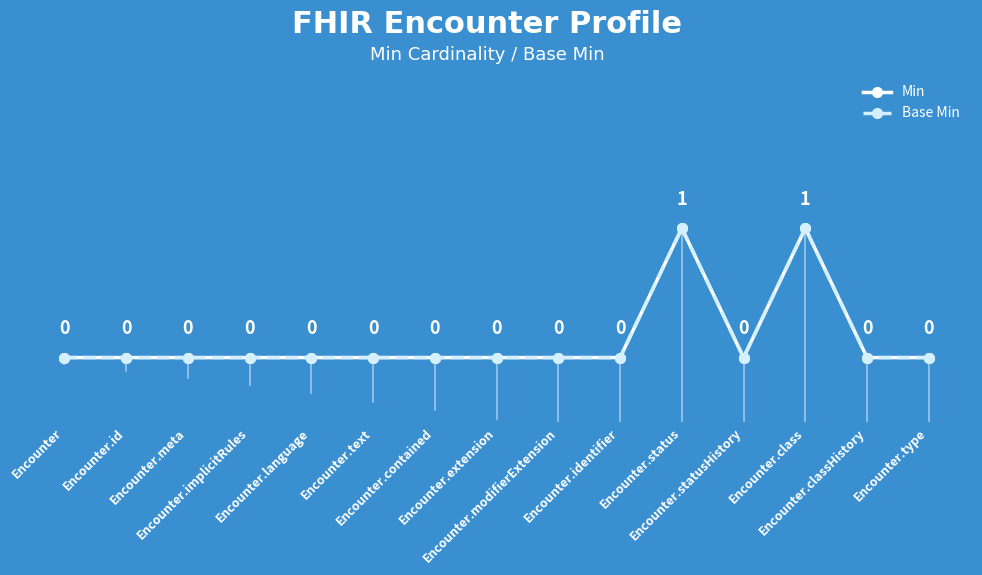

Reading left to right, what are all the values shown in this chart?

Min: Encounter=0	Encounter.id=0	Encounter.meta=0	Encounter.implicitRules=0	Encounter.language=0	Encounter.text=0	Encounter.contained=0	Encounter.extension=0	Encounter.modifierExtension=0	Encounter.identifier=0	Encounter.status=1	Encounter.statusHistory=0	Encounter.class=1	Encounter.classHistory=0	Encounter.type=0
Base Min: Encounter=0	Encounter.id=0	Encounter.meta=0	Encounter.implicitRules=0	Encounter.language=0	Encounter.text=0	Encounter.contained=0	Encounter.extension=0	Encounter.modifierExtension=0	Encounter.identifier=0	Encounter.status=1	Encounter.statusHistory=0	Encounter.class=1	Encounter.classHistory=0	Encounter.type=0